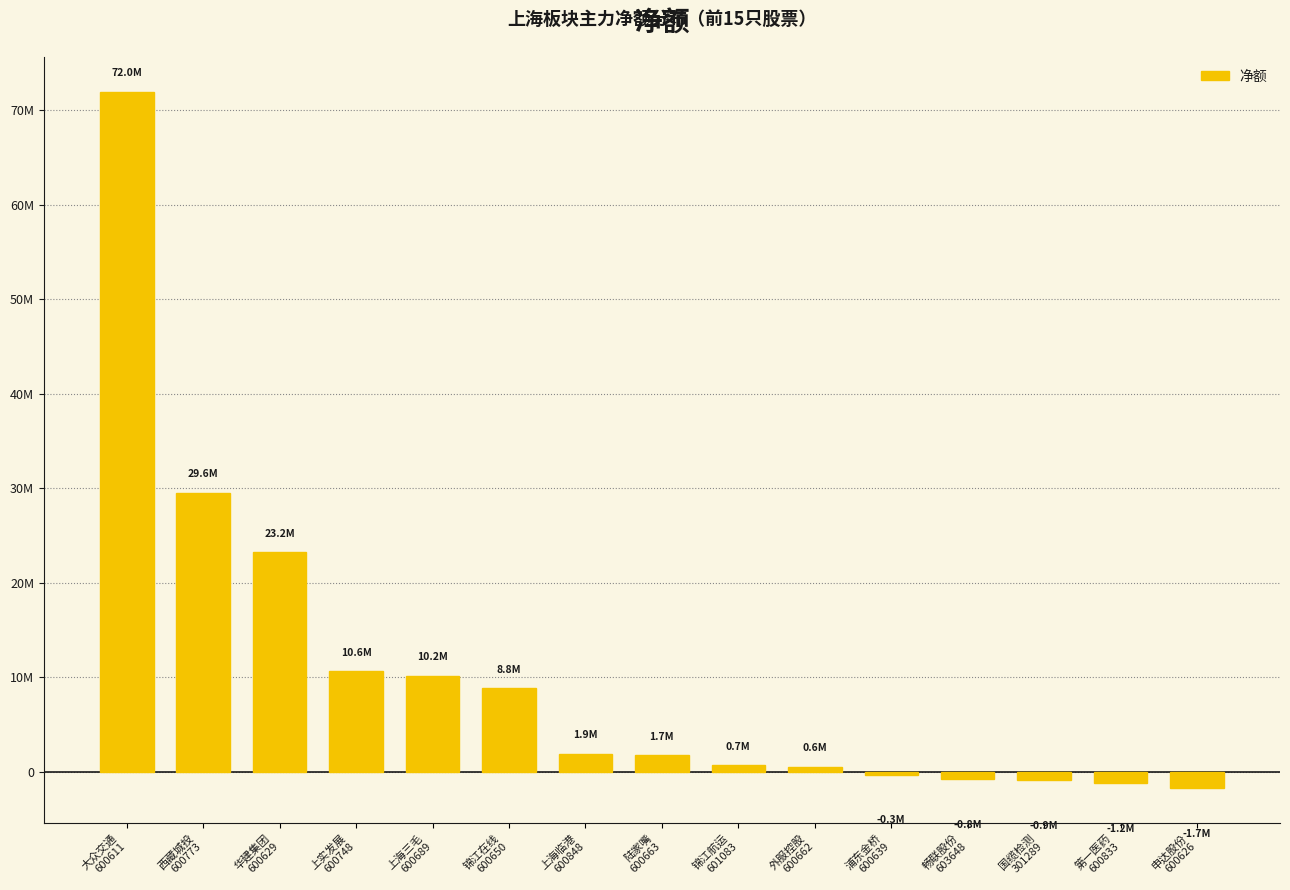

Are the bars horizontal?

No